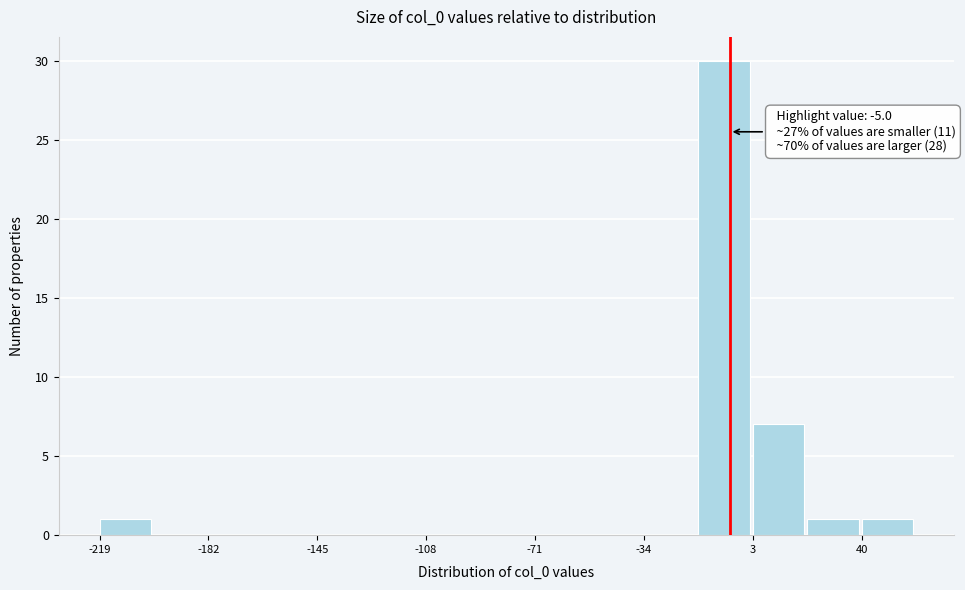

Read against the x-axis, roughly where is the centre of the tallest bar?

-5